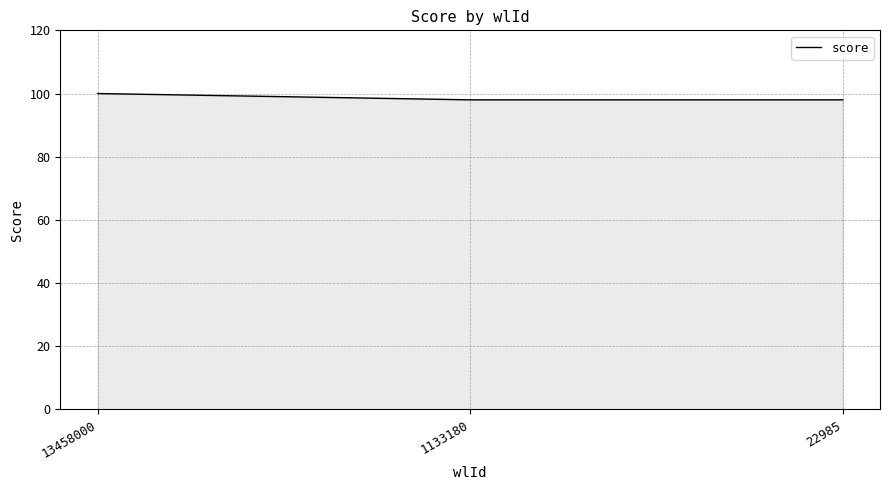

True or false: the data shows 53 at 22985.

False